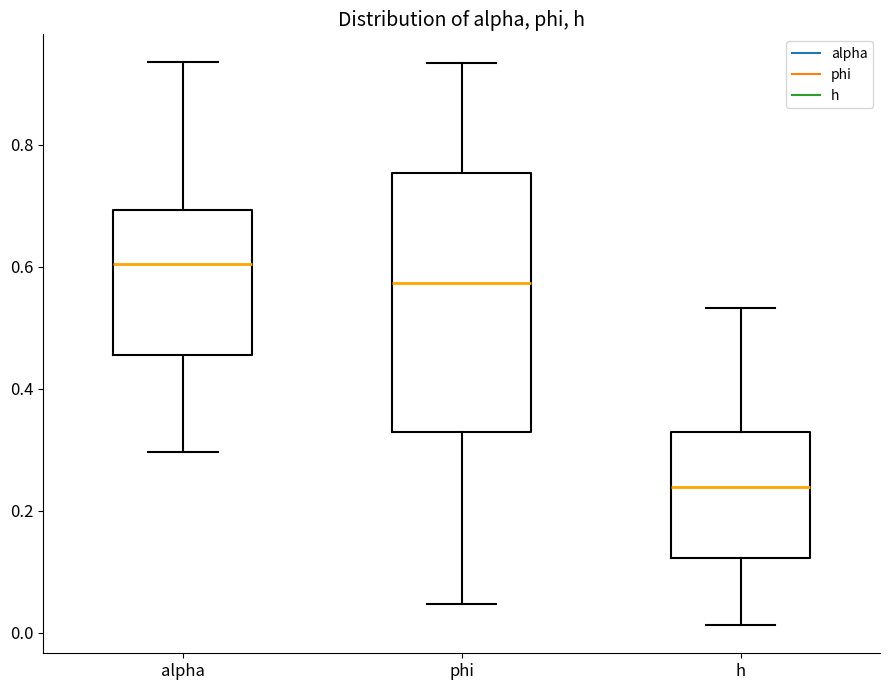

Reading left to right, read every box against the y-axis: the position of its median line, the range the box covers, and the ends of its whiskers. The values are not printed on the chart, so give them approximately, as read against the axis.

alpha: median 0.60, box 0.46 to 0.70, whiskers 0.30 to 0.94
phi: median 0.58, box 0.32 to 0.76, whiskers 0.04 to 0.94
h: median 0.24, box 0.12 to 0.32, whiskers 0.02 to 0.54